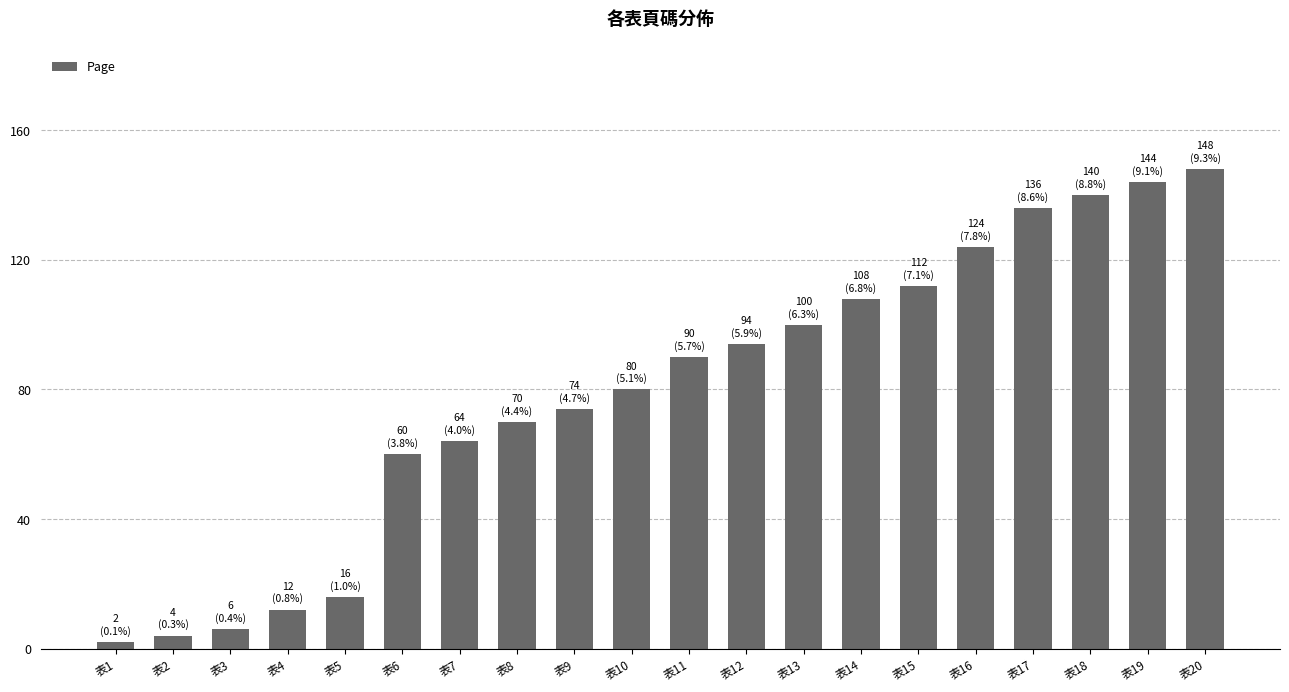

What is the smallest value displayed?

2